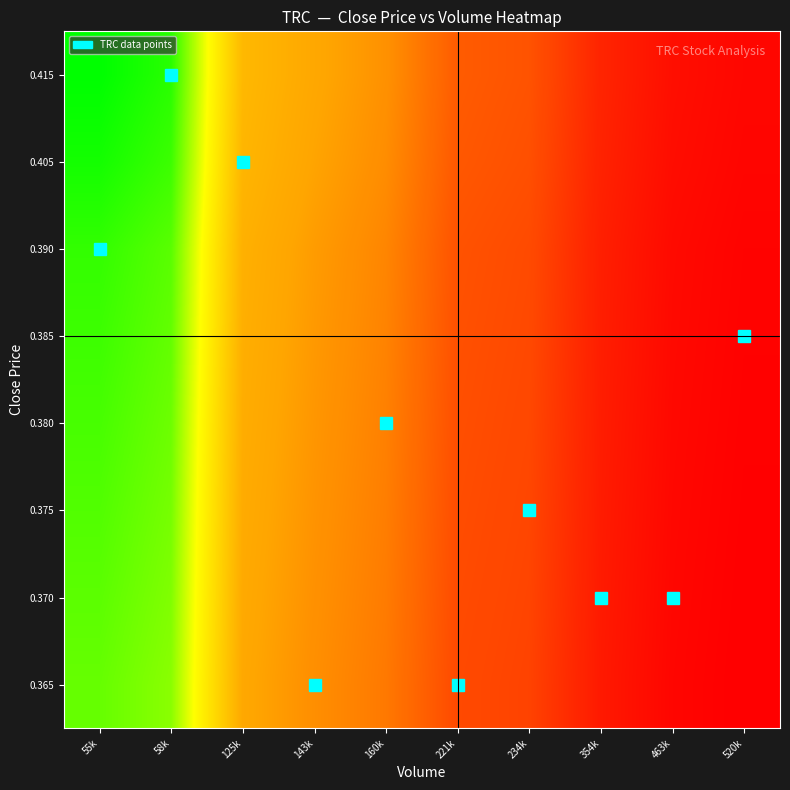

What is the total value across all series at 143k?

26.1